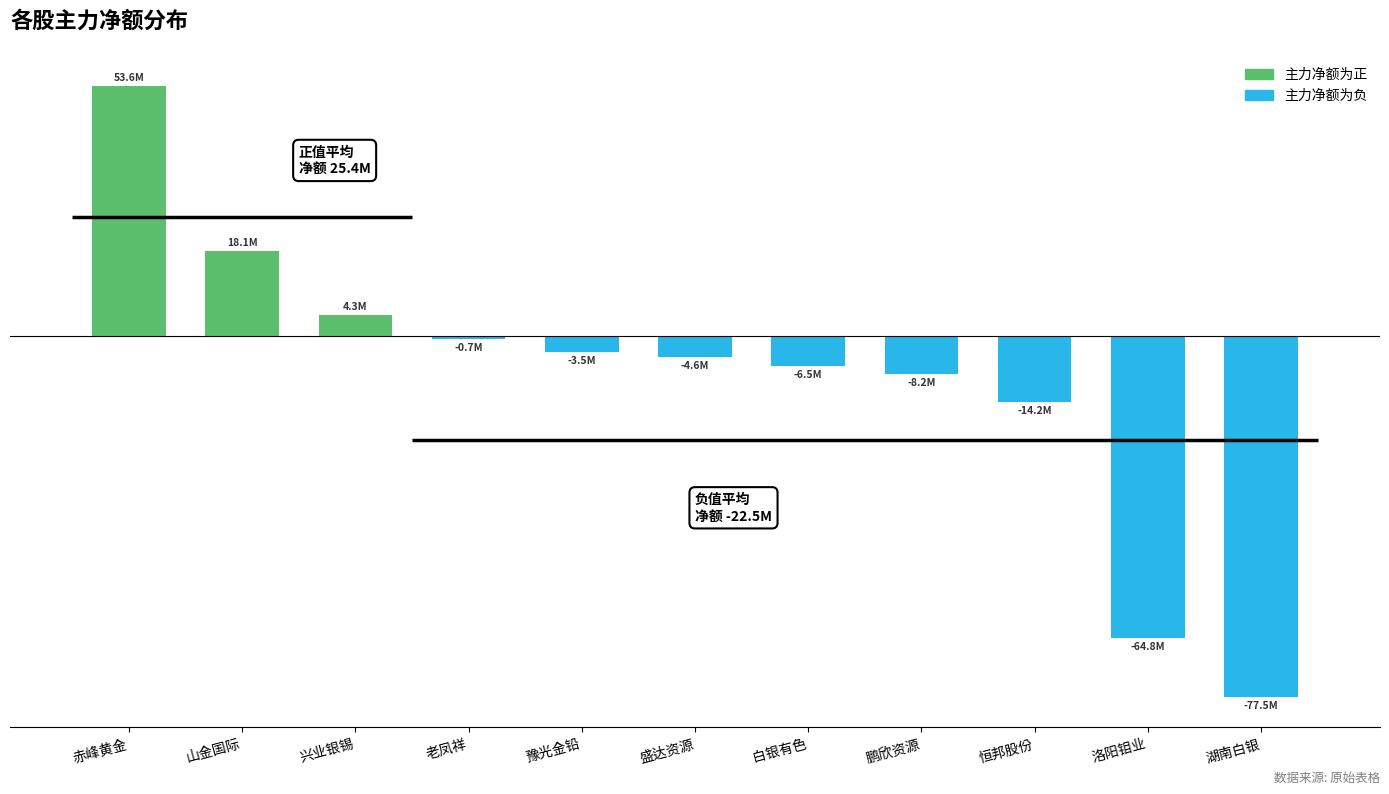

Are the bars grouped side by side (vs. stacked)?

No